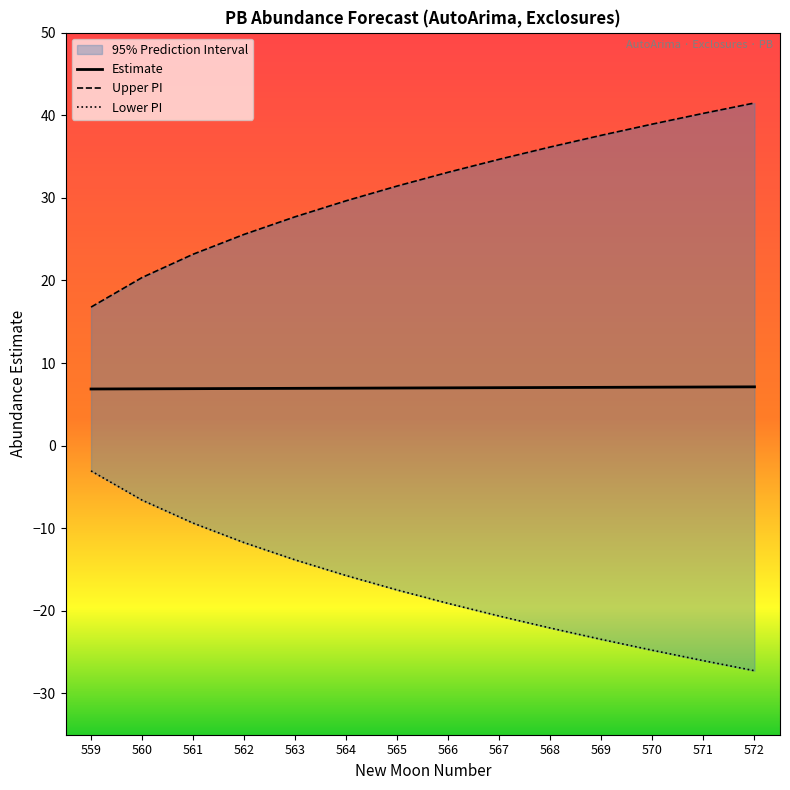

True or false: Upper PI and Estimate cross at least once.

False